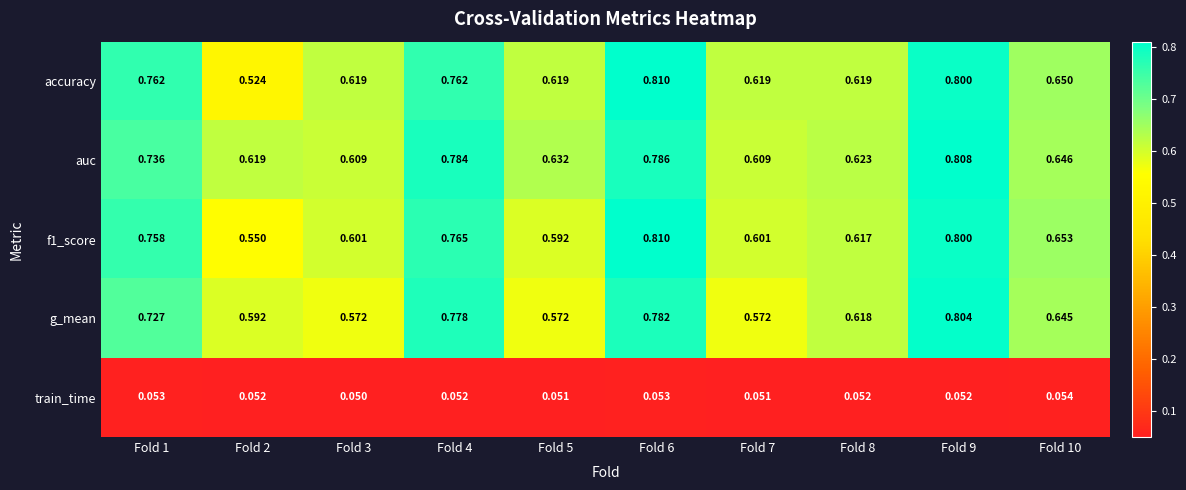

Is the value of train_time at Fold 6 greater than the value of f1_score at Fold 9?

No